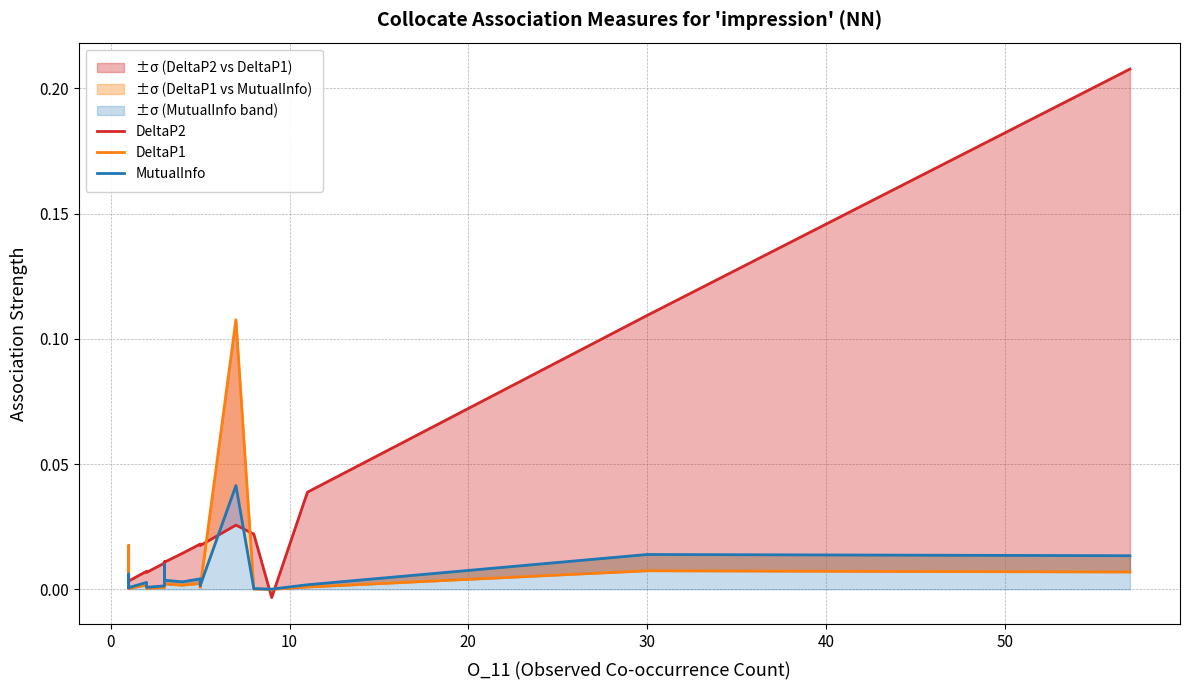

Reading left to right, transcribe all the data shown in this chart.

DeltaP2: 0.0	0.0	0.0	0.0	0.0	0.0	0.0	0.0	0.0	0.0	0.0	0.0	0.0	0.0	0.0	0.0	0.0	0.0	0.0	0.0	0.0	-0.0	0.0	0.1	0.2
DeltaP1: 0.0	0.0	0.0	0.0	0.0	0.0	0.0	0.0	0.0	0.0	0.0	0.0	0.0	0.0	0.0	0.0	0.0	0.0	0.0	0.1	0.0	-0.0	0.0	0.0	0.0
MutualInfo: 0.0	0.0	0.0	0.0	0.0	0.0	0.0	0.0	0.0	0.0	0.0	0.0	0.0	0.0	0.0	0.0	0.0	0.0	0.0	0.0	0.0	0.0	0.0	0.0	0.0